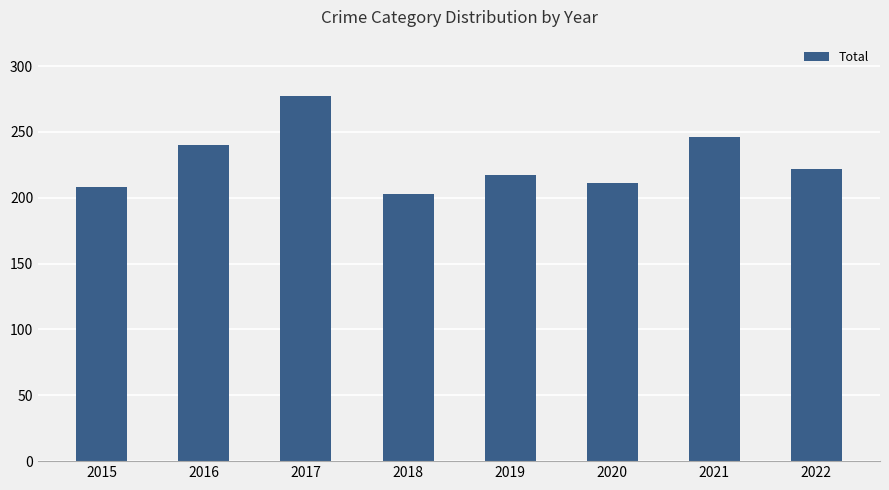

Is it true that the value at 2015 is 208?

True